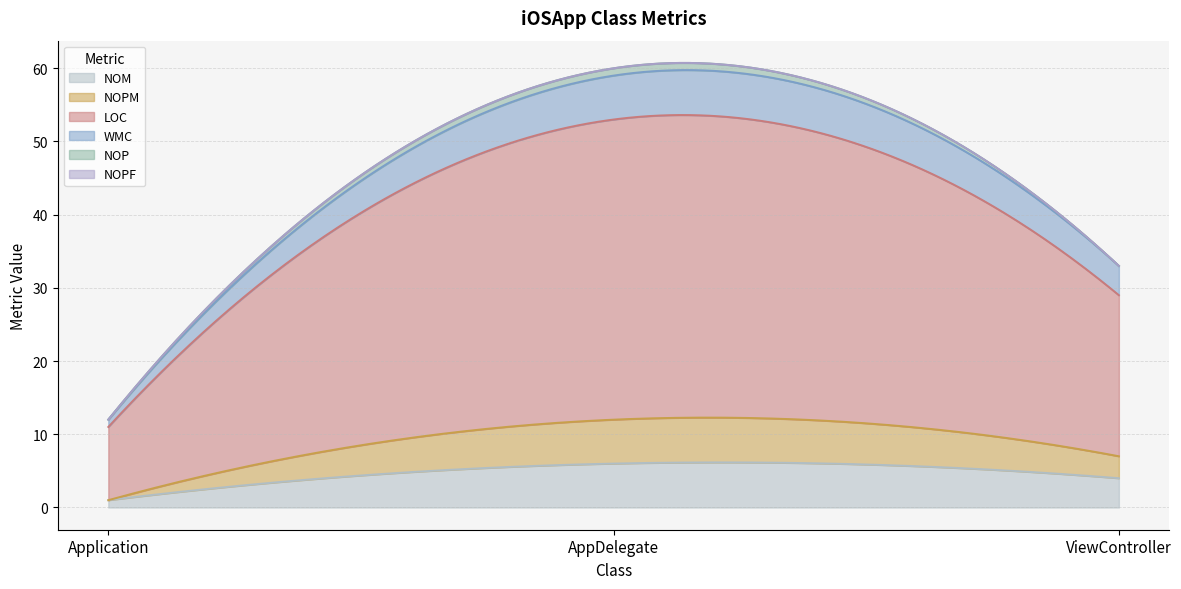

Does the chart display data point markers on the line(s)?

No